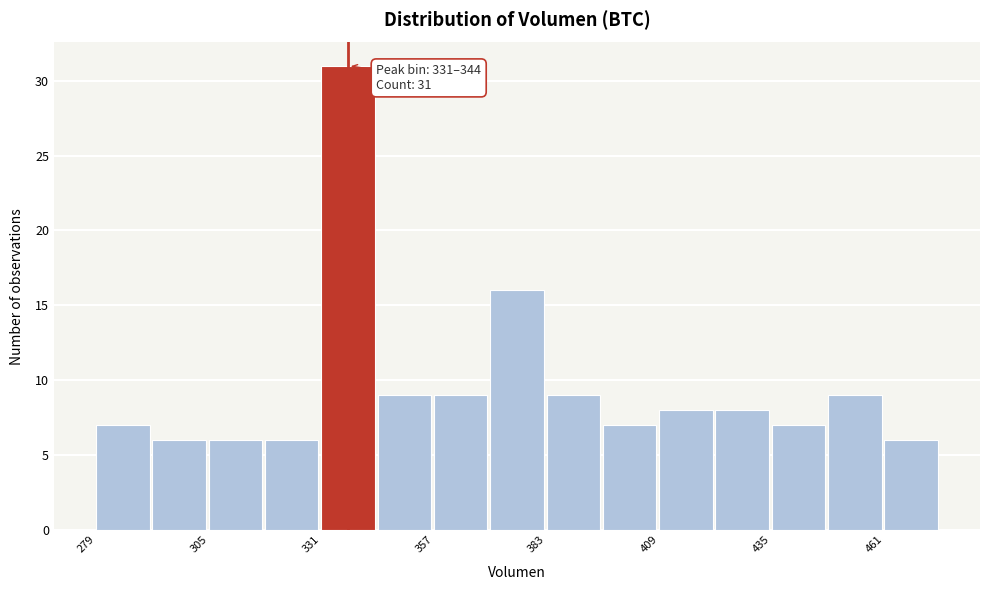

Around what value on the x-axis is the tallest bar? Give the approximate position of its centre, as read against the axis.

335